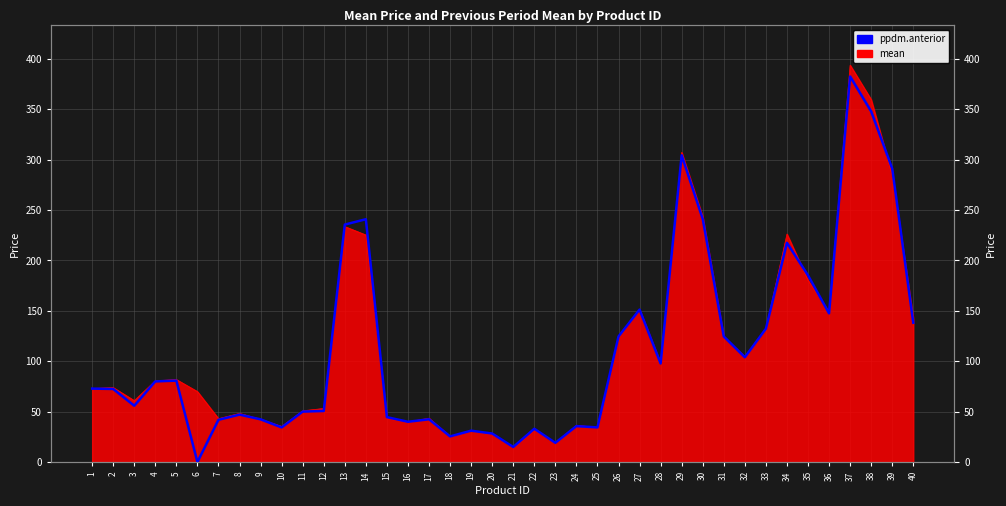

How many interior local valleys (lower than both neighbors) does the data have?

11